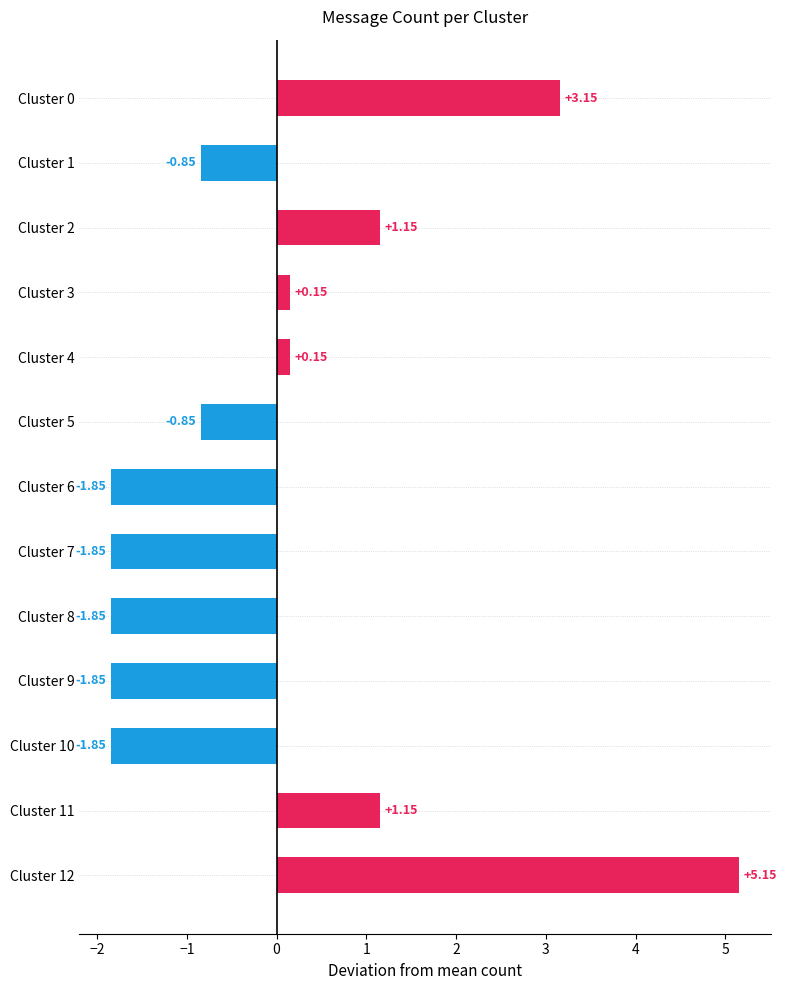

Which has a higher value, Cluster 3 or Cluster 9?

Cluster 3